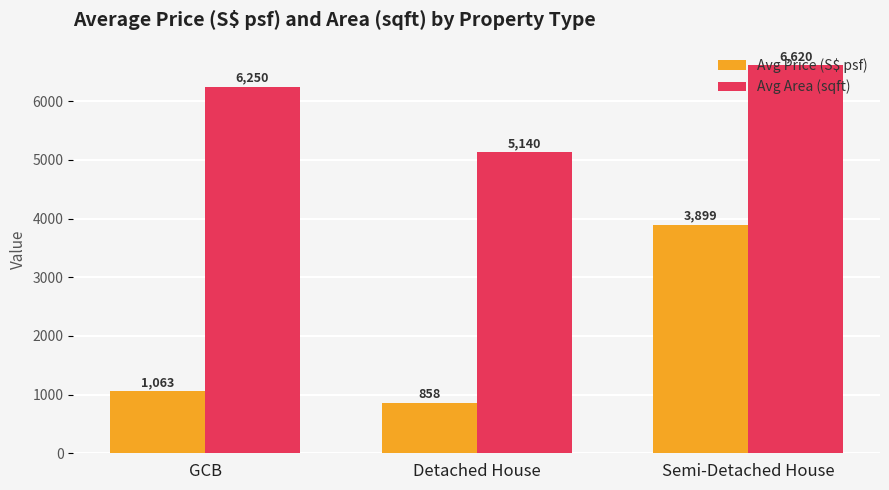

How many distinct data groups are displayed?

2